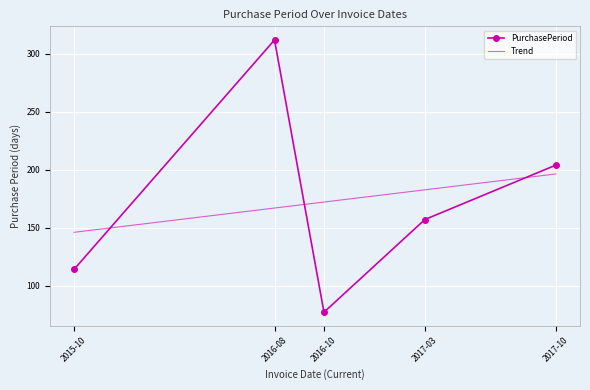

Reading right to left, list all the values displayed in this chart.

PurchasePeriod: 2017-10=204.0	2017-03=157.0	2016-10=77.0	2016-08=312.0	2015-10=114.0
Trend: 2017-10=196.4	2017-03=182.6	2016-10=172.1	2016-08=166.9	2015-10=146.0